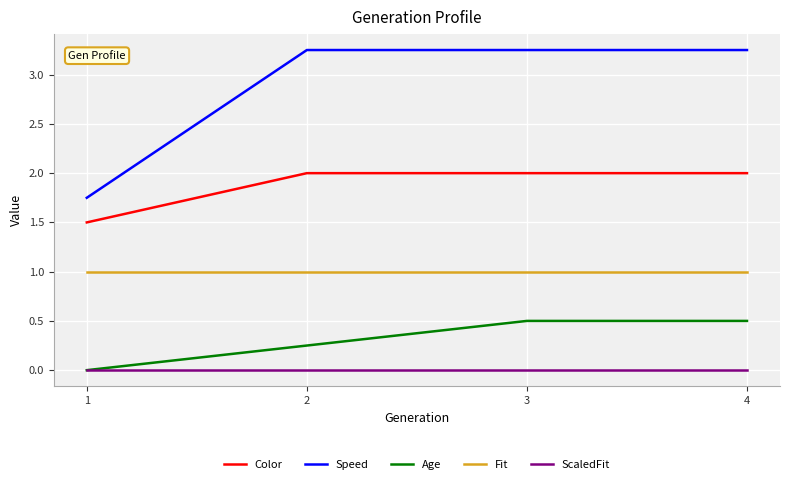

Is the value of Fit at 3 greater than the value of Color at 1?

No